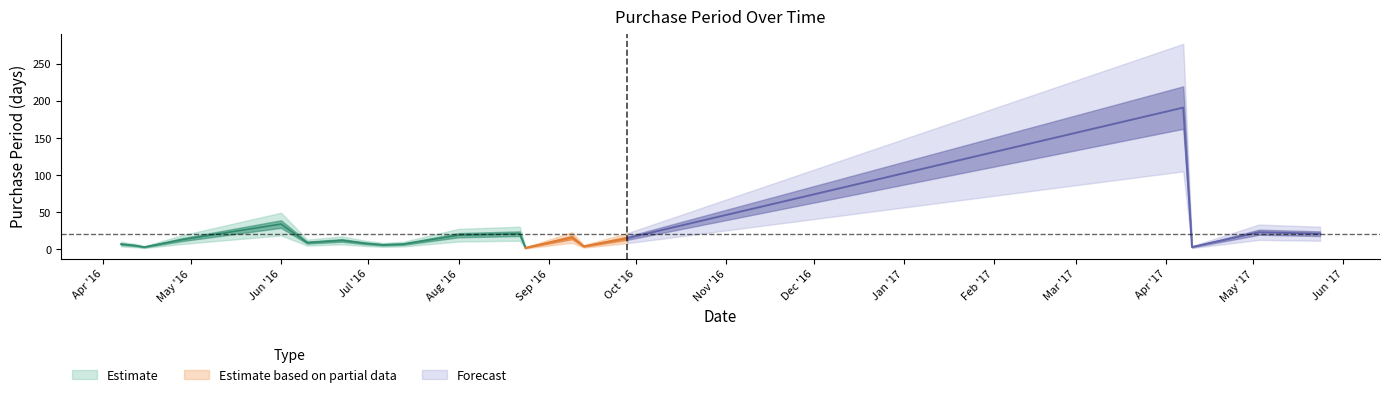

Is this an area chart (filled region under the line)?

No